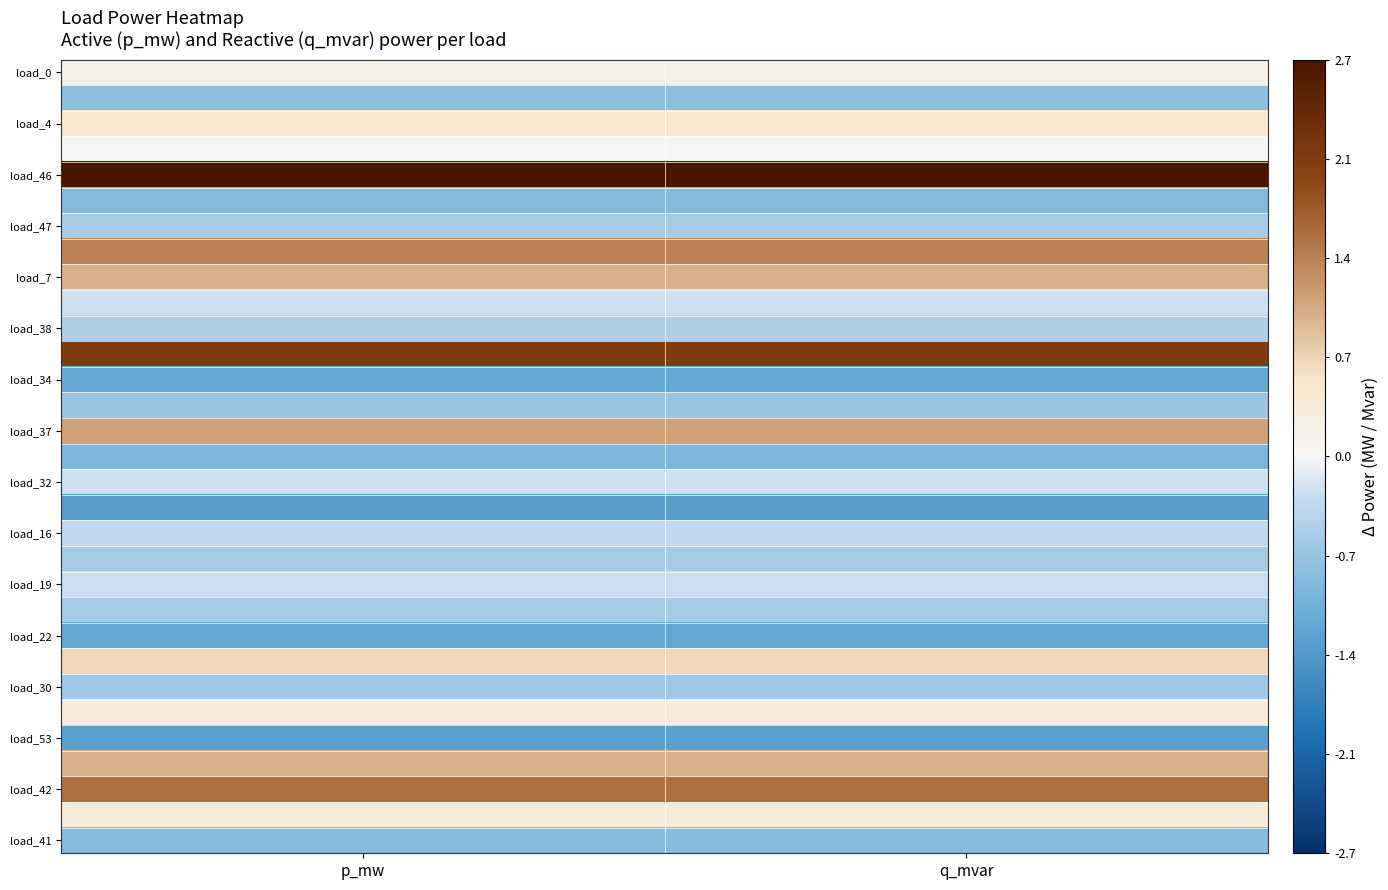

At which category does the chart reach its peak across all series?

q_mvar